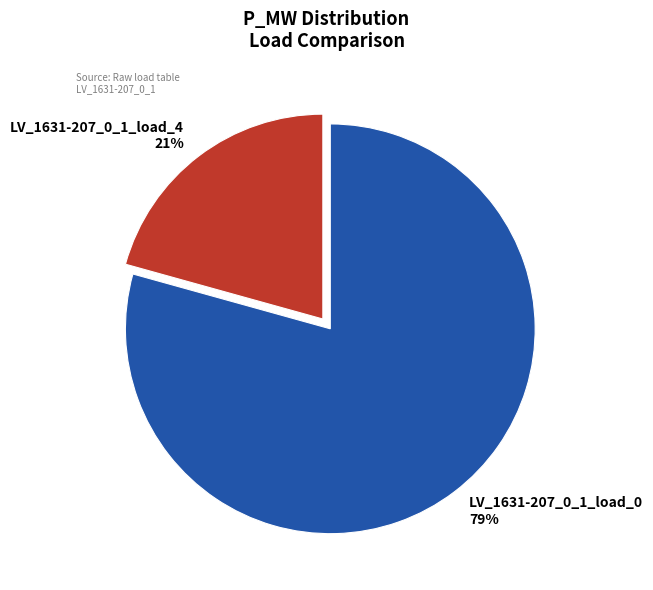

Is there any slice that represents more than half of the pie?

Yes